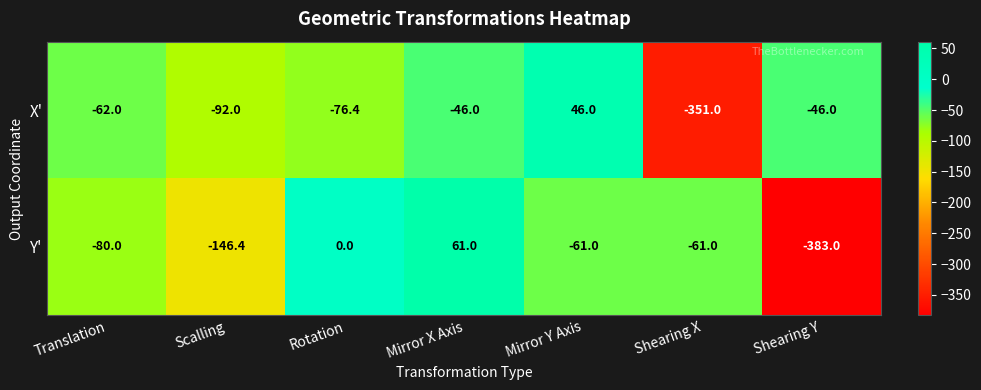

Count the number of data series in this chart.

2